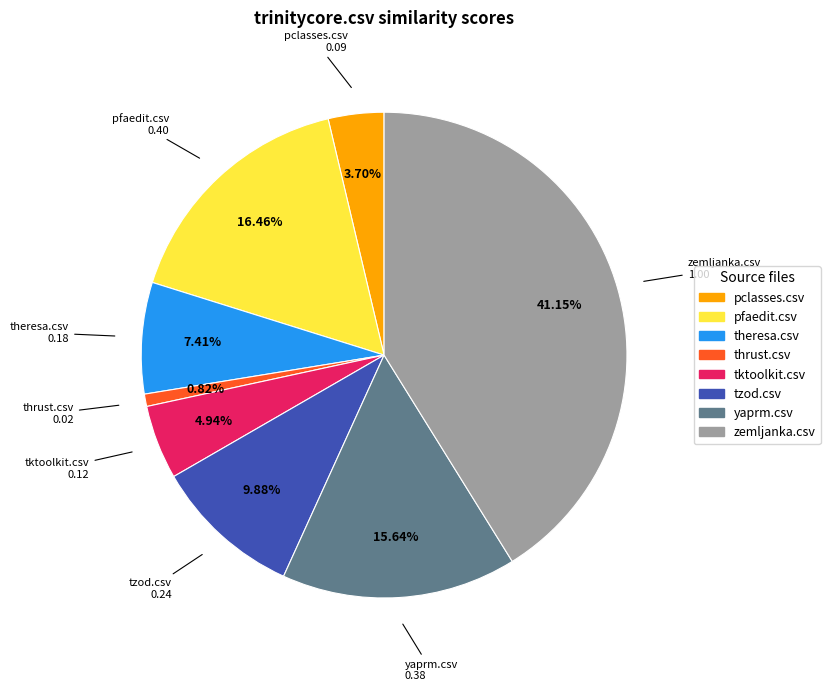

Count the number of slices in the pie.

8